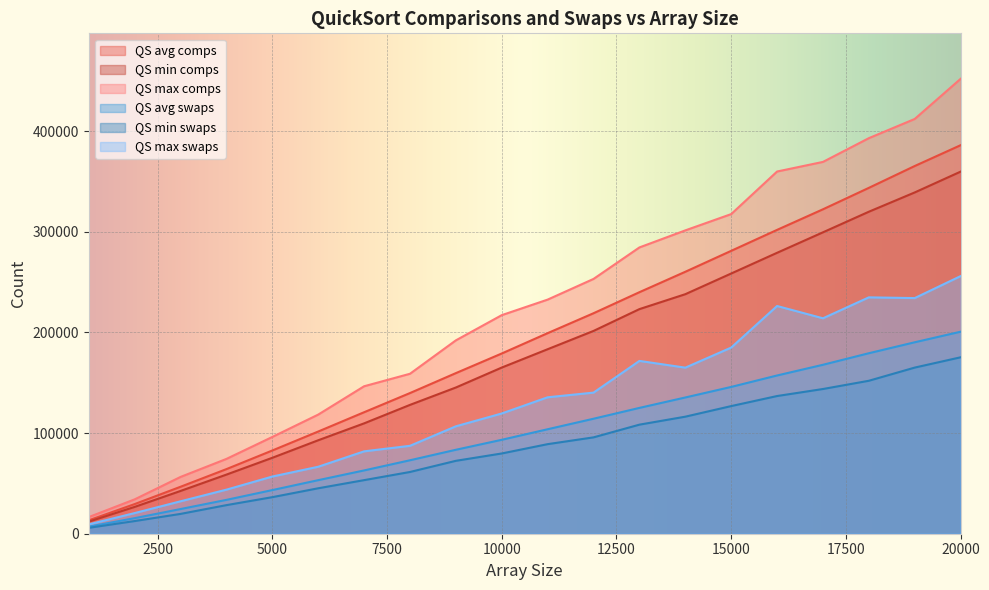

What is the value of the QS min swaps point at the 10th from the left?

79742